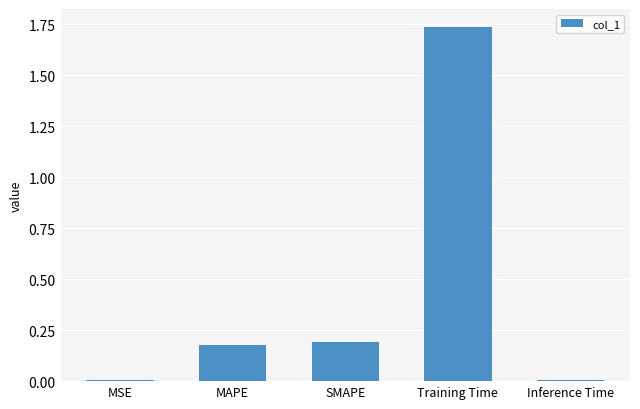

Are the bars grouped side by side (vs. stacked)?

No